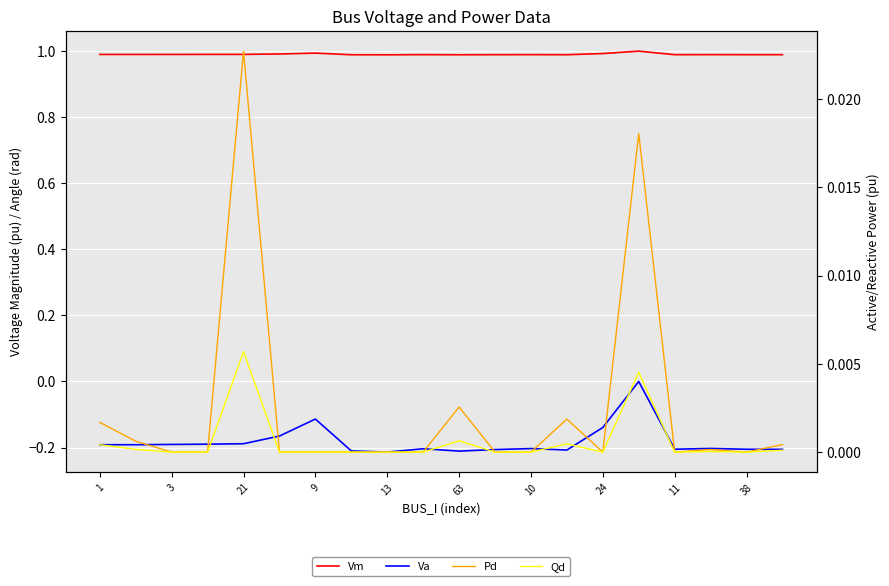

The Va series shows -0.1 at 19. True or false?

False